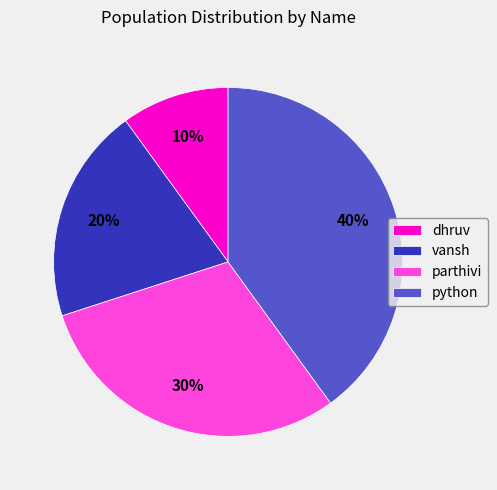

Do parthivi and dhruv together represent more than half of the pie?

No